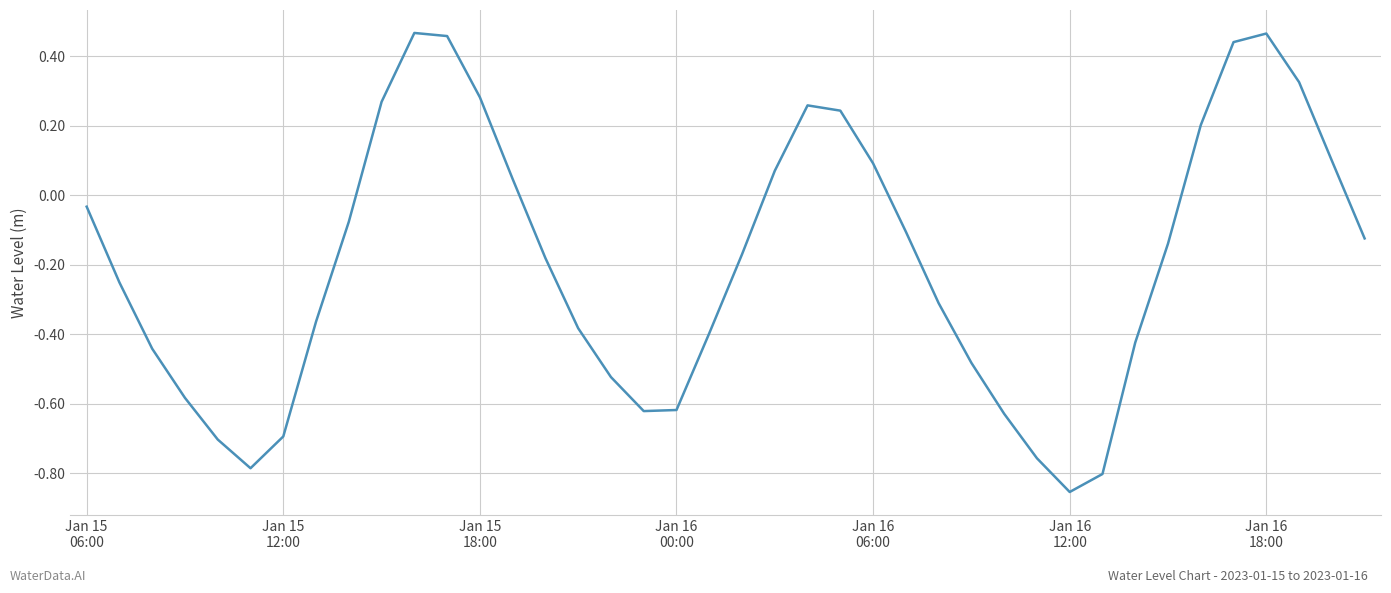

What is the difference between the maximum and minimum values?

1.3